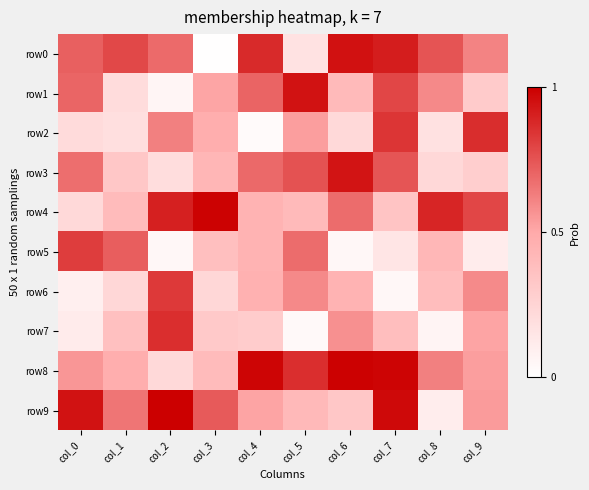

Reading left to right, extract all data points from this chart.

row0: col_0=0.7	col_1=0.8	col_2=0.7	col_3=0.0	col_4=0.9	col_5=0.2	col_6=0.9	col_7=0.9	col_8=0.8	col_9=0.6
row1: col_0=0.7	col_1=0.2	col_2=0.1	col_3=0.5	col_4=0.7	col_5=0.9	col_6=0.4	col_7=0.8	col_8=0.6	col_9=0.3
row2: col_0=0.2	col_1=0.2	col_2=0.6	col_3=0.5	col_4=0.0	col_5=0.5	col_6=0.2	col_7=0.8	col_8=0.2	col_9=0.9
row3: col_0=0.7	col_1=0.3	col_2=0.2	col_3=0.4	col_4=0.7	col_5=0.8	col_6=0.9	col_7=0.7	col_8=0.2	col_9=0.3
row4: col_0=0.2	col_1=0.4	col_2=0.9	col_3=1.0	col_4=0.4	col_5=0.4	col_6=0.7	col_7=0.3	col_8=0.9	col_9=0.8
row5: col_0=0.8	col_1=0.7	col_2=0.0	col_3=0.4	col_4=0.4	col_5=0.7	col_6=0.0	col_7=0.1	col_8=0.4	col_9=0.1
row6: col_0=0.1	col_1=0.2	col_2=0.8	col_3=0.2	col_4=0.5	col_5=0.6	col_6=0.4	col_7=0.0	col_8=0.4	col_9=0.6
row7: col_0=0.1	col_1=0.4	col_2=0.9	col_3=0.3	col_4=0.3	col_5=0.0	col_6=0.6	col_7=0.4	col_8=0.1	col_9=0.5
row8: col_0=0.6	col_1=0.5	col_2=0.2	col_3=0.4	col_4=1.0	col_5=0.9	col_6=1.0	col_7=1.0	col_8=0.6	col_9=0.5
row9: col_0=0.9	col_1=0.7	col_2=1.0	col_3=0.7	col_4=0.5	col_5=0.4	col_6=0.3	col_7=1.0	col_8=0.1	col_9=0.5